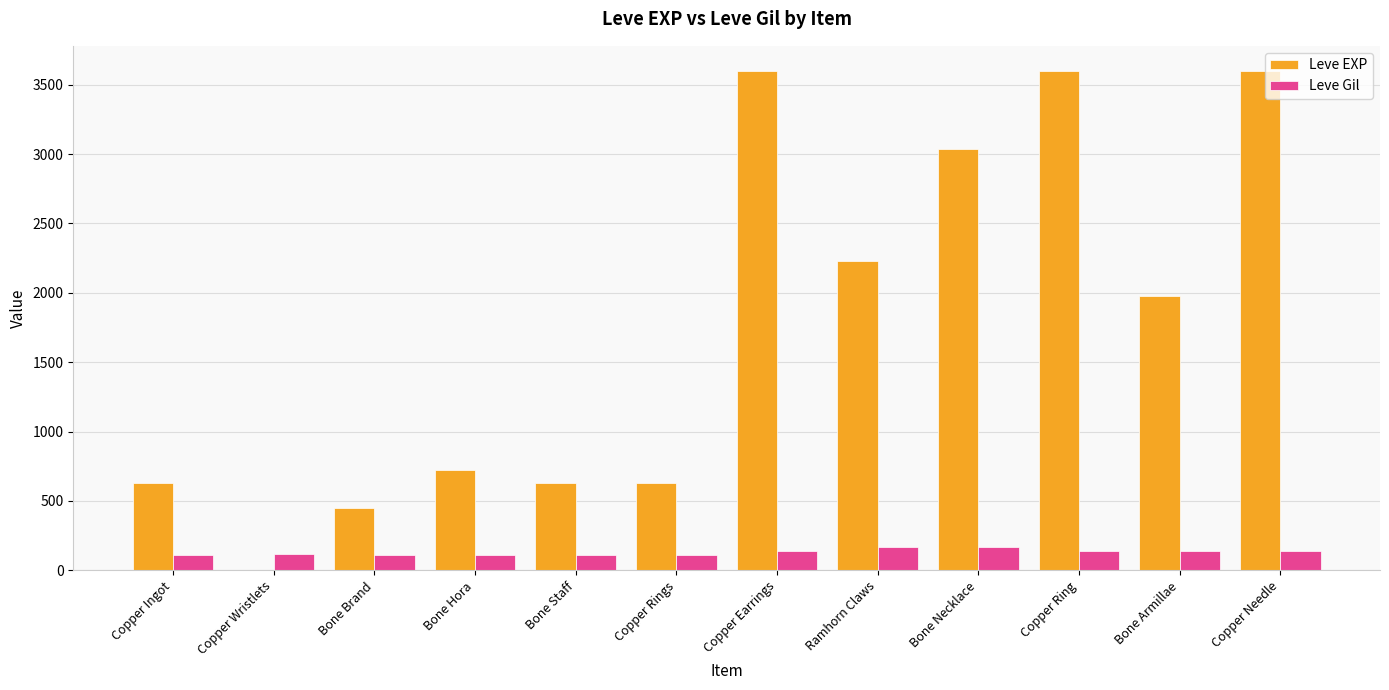

The Leve EXP series shows 1123 at Copper Rings. True or false?

False